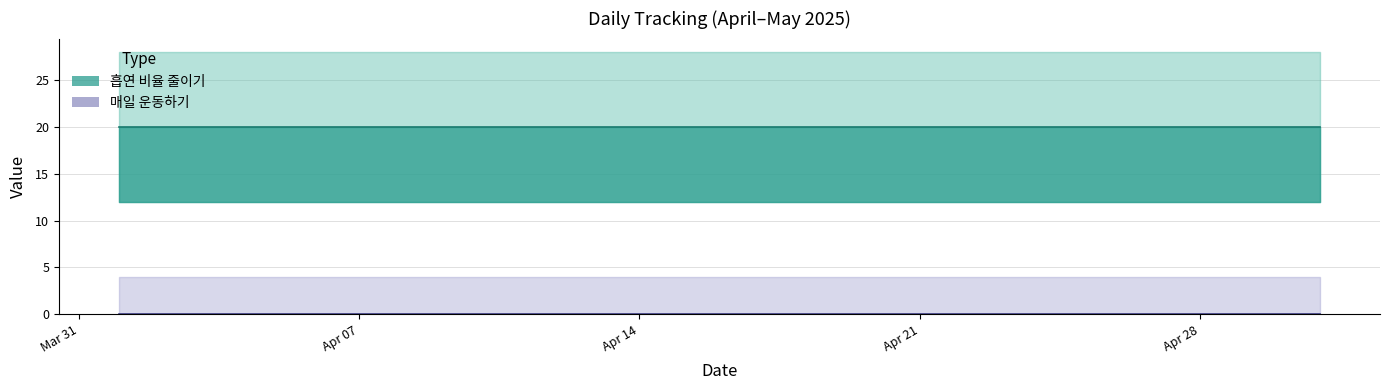

What are all the series names shown in the legend?

흡연 비율 줄이기, 매일 운동하기